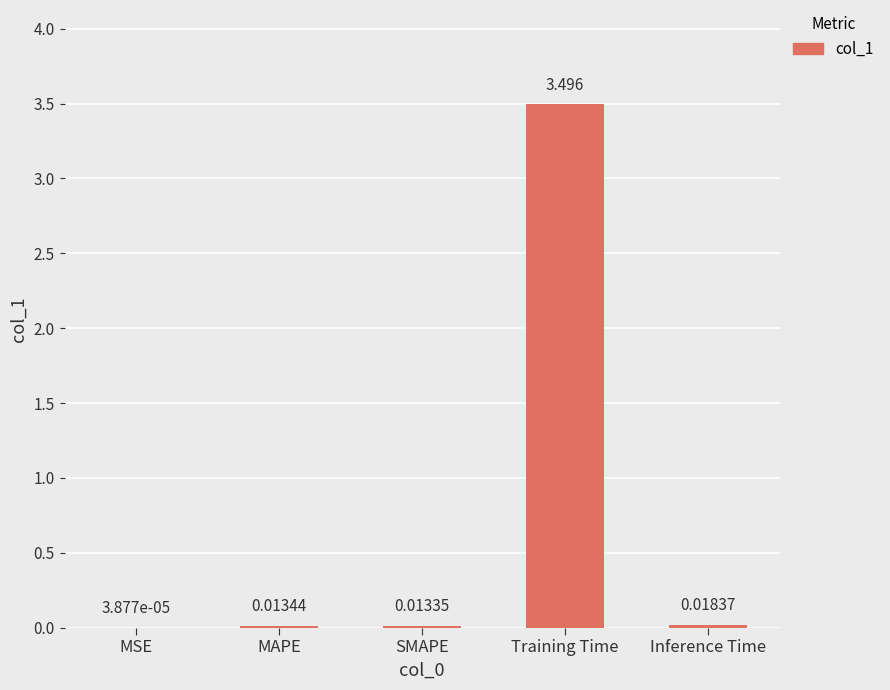

Between MSE and Training Time, which is larger?

Training Time